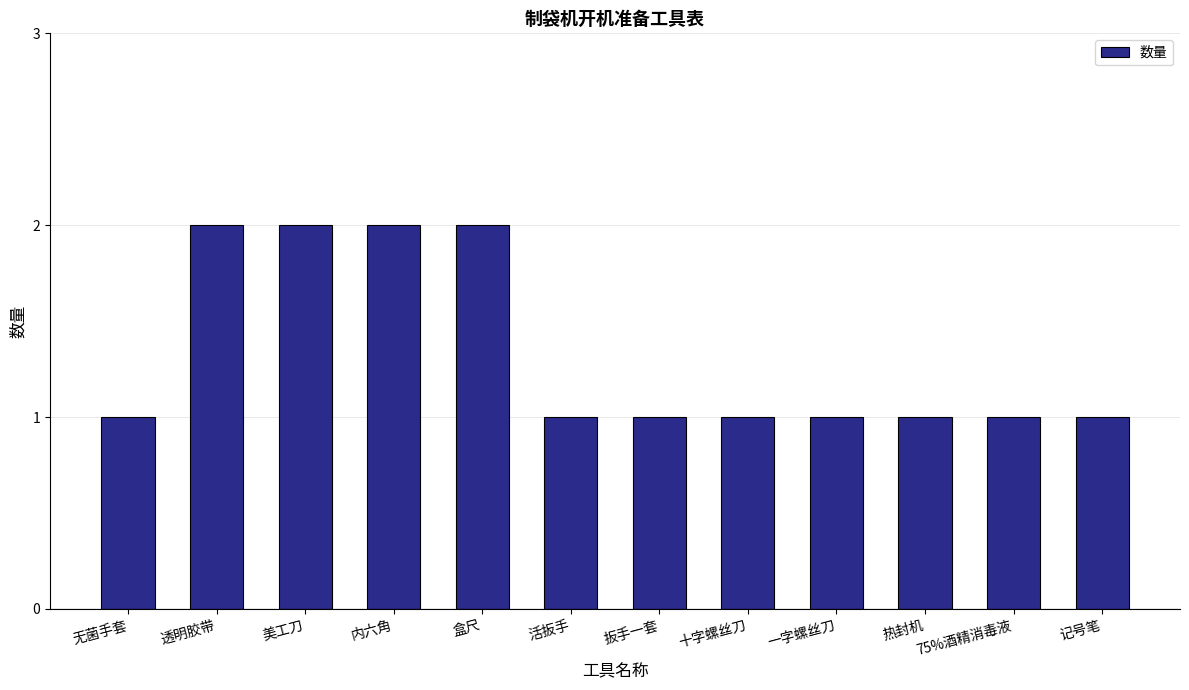

Between 扳手一套 and 透明胶带, which is larger?

透明胶带